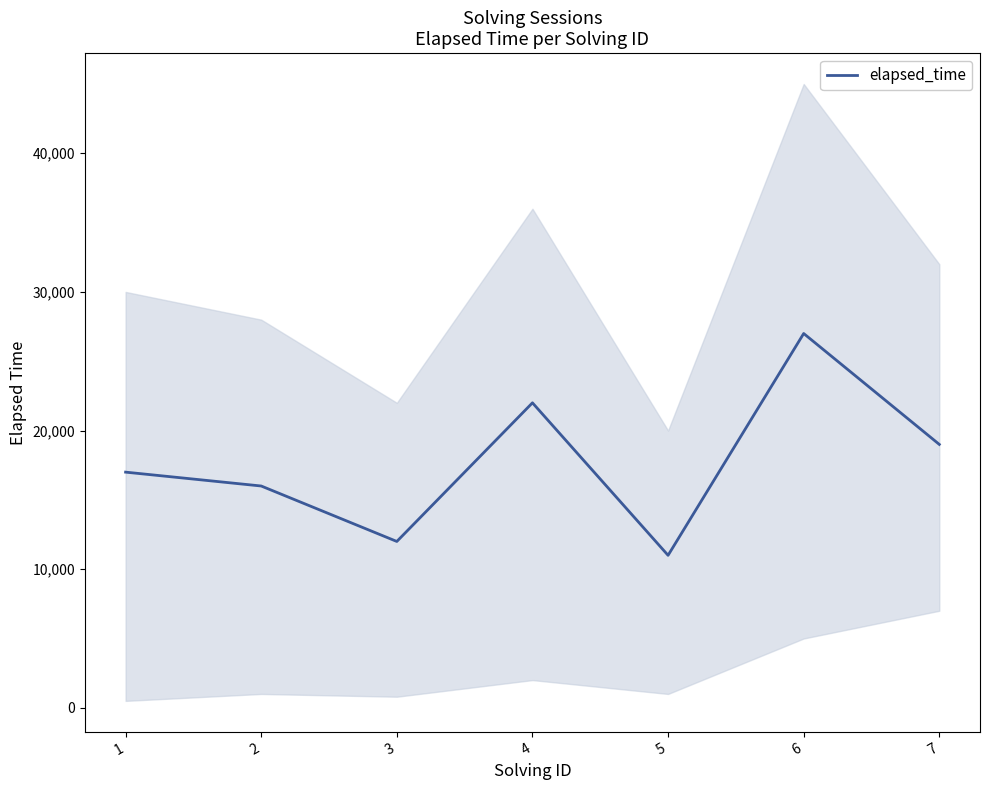

At which label is the value closest to 19000?

7